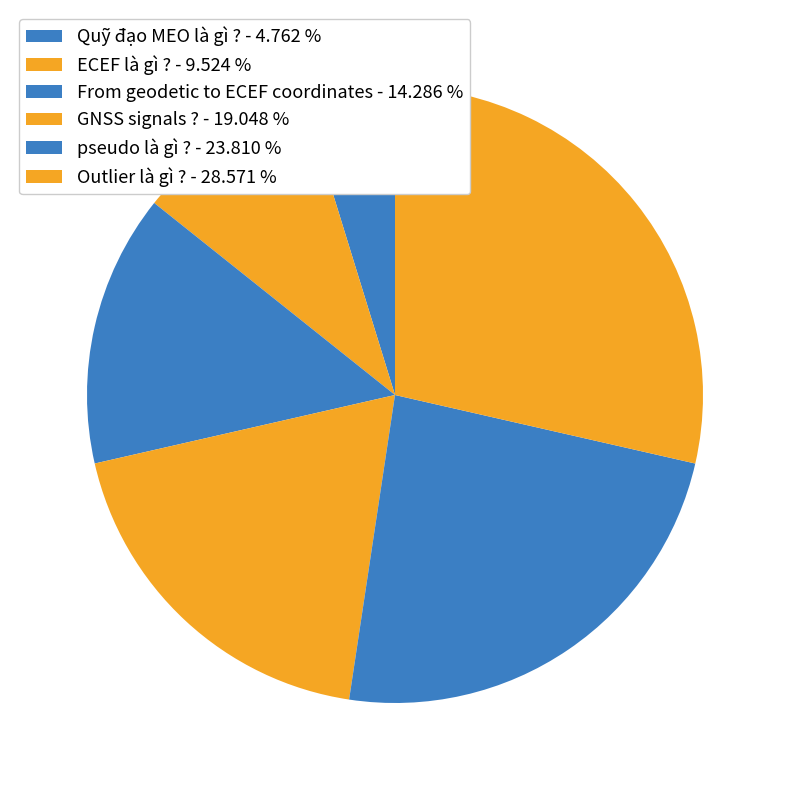

Which has a higher value, From geodetic to ECEF coordinates or pseudo là gì ??

pseudo là gì ?